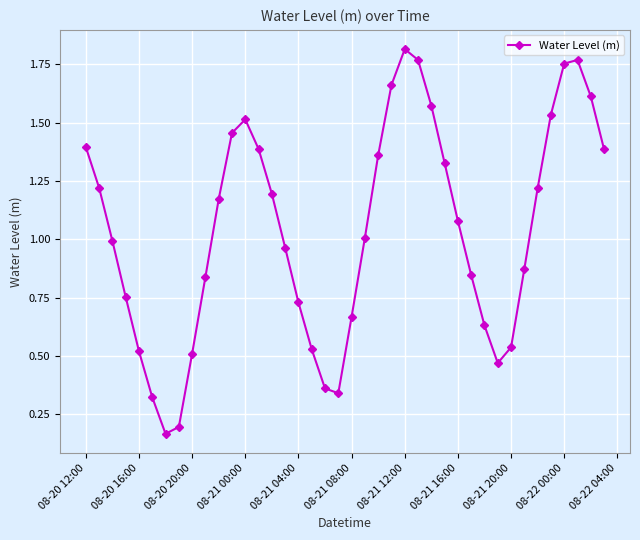

How many interior local valleys (lower than both neighbors) does the data have?

3